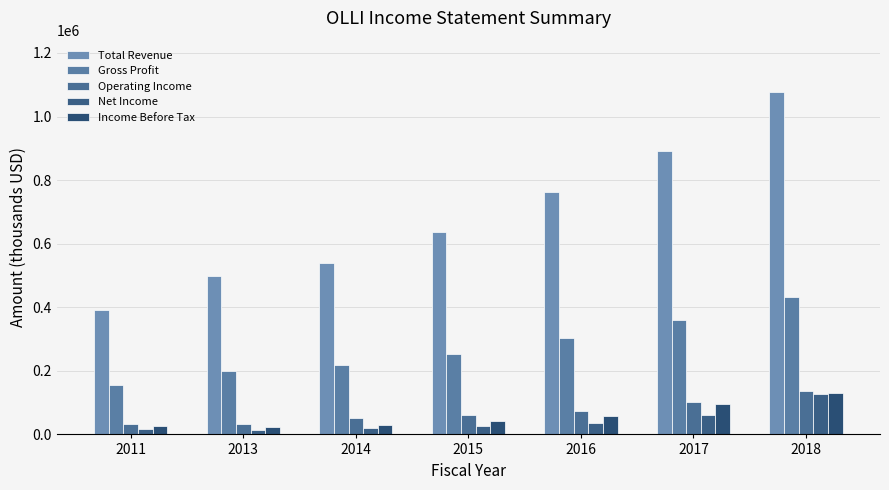

What is the greatest value displayed?

1077000